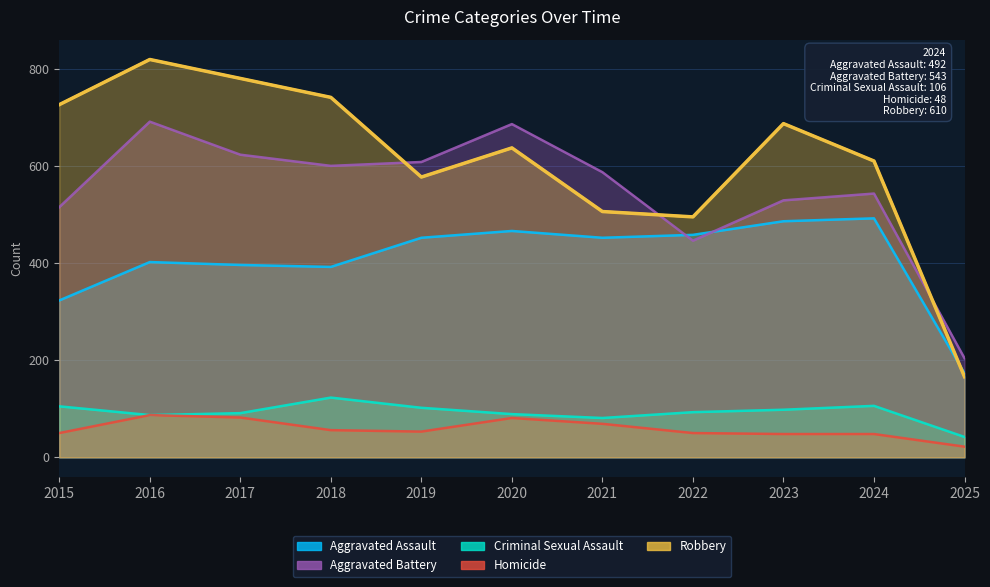

What are all the series names shown in the legend?

Aggravated Assault, Aggravated Battery, Criminal Sexual Assault, Homicide, Robbery